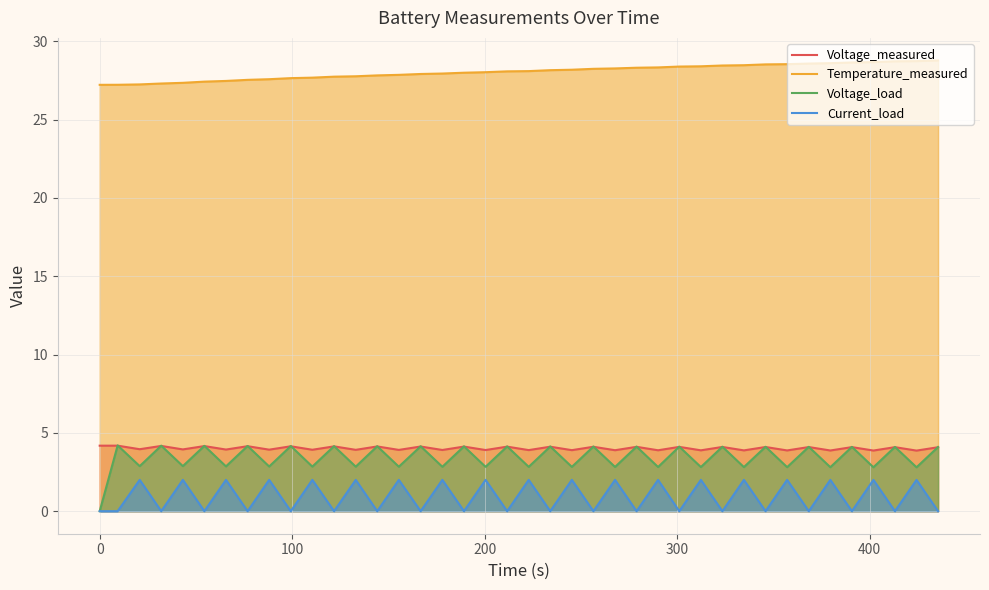

Which series has the widest spread of values?

Voltage_load